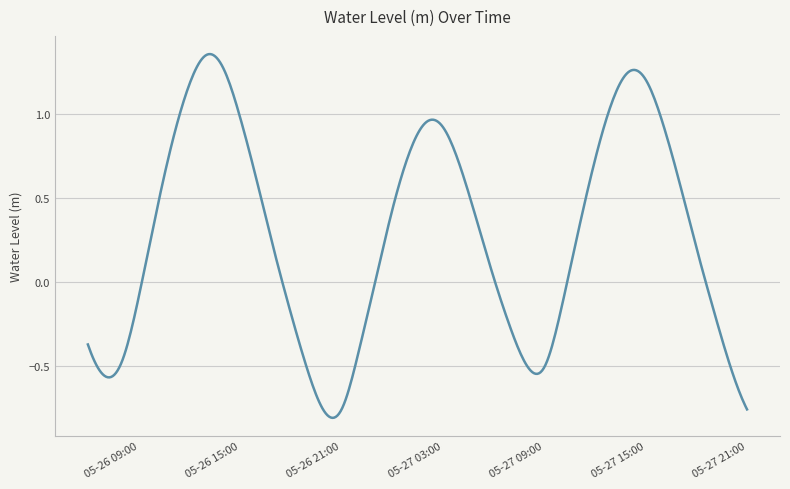

True or false: the data has more than 0 interior local peaks.

True